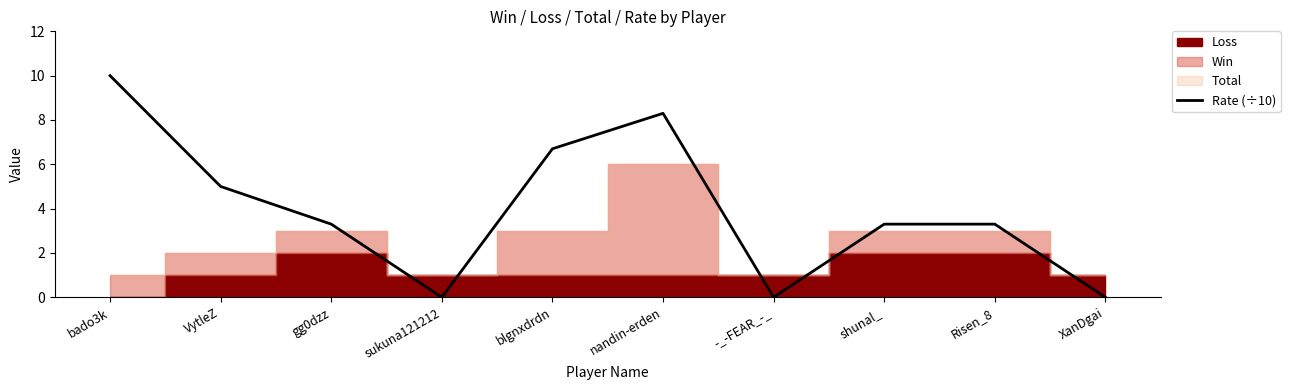

Which category has the lowest value across all series?

sukuna121212